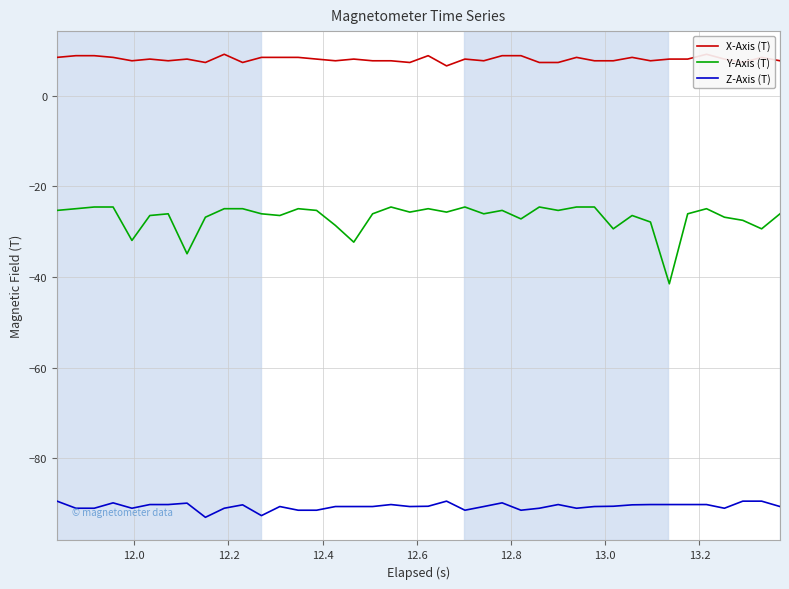

What is the difference between the maximum and minimum values in the Y-Axis (T) series?

16.9